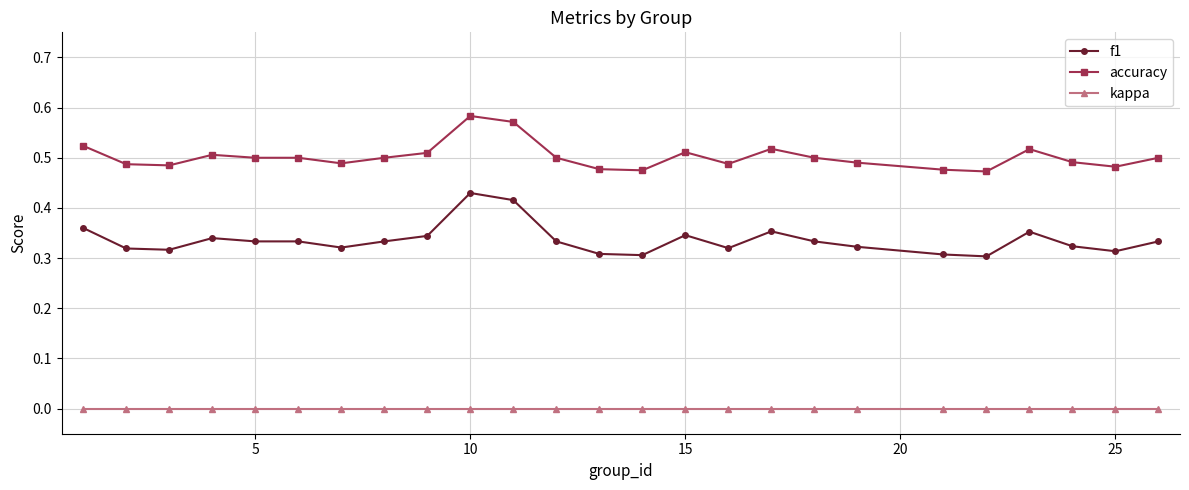

True or false: f1 and kappa cross at least once.

False